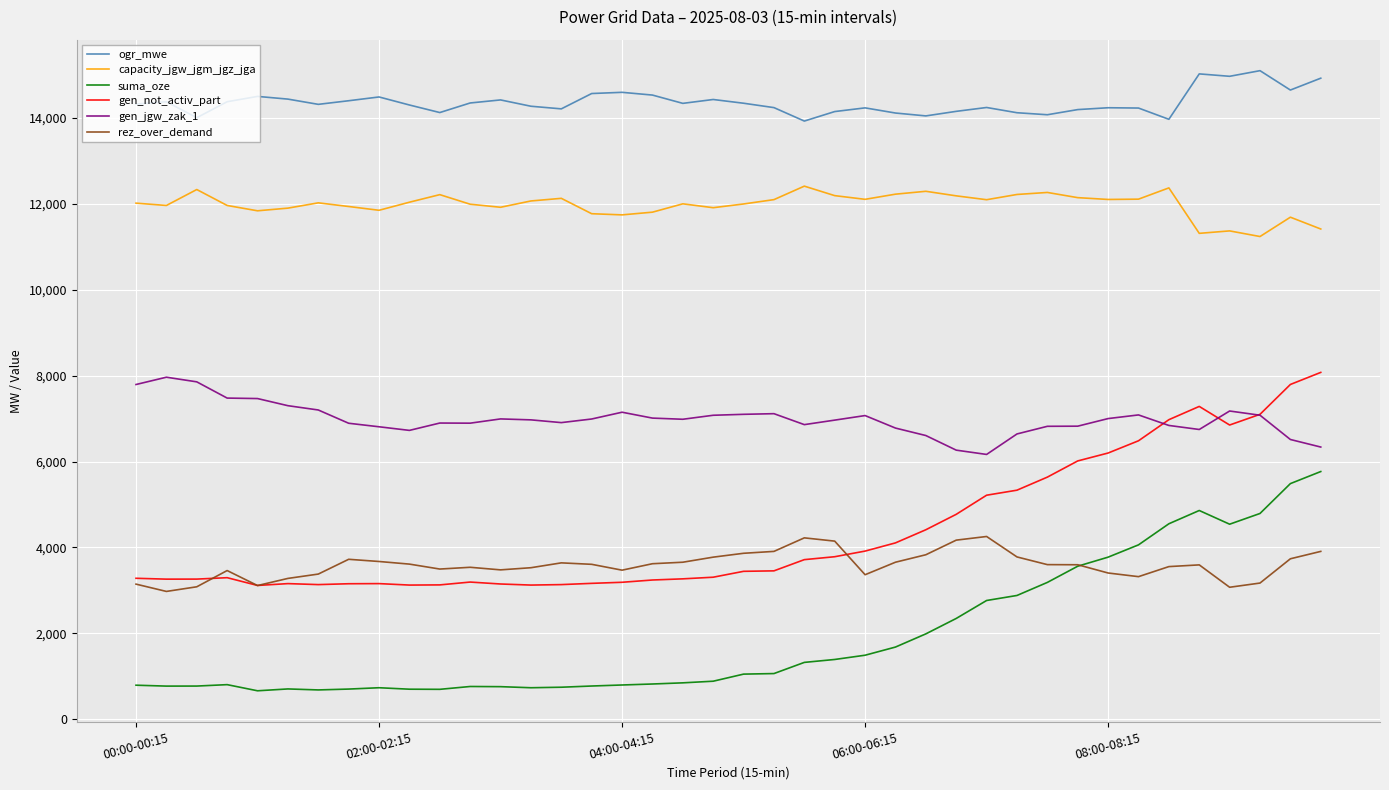

True or false: suma_oze and ogr_mwe intersect in this chart.

False